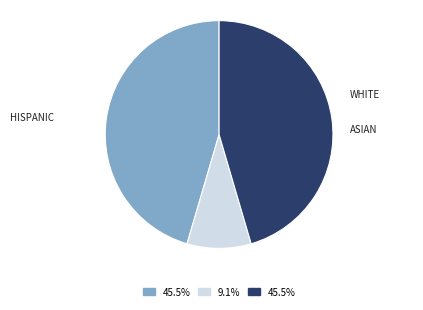

Is there a majority slice in this chart?

No